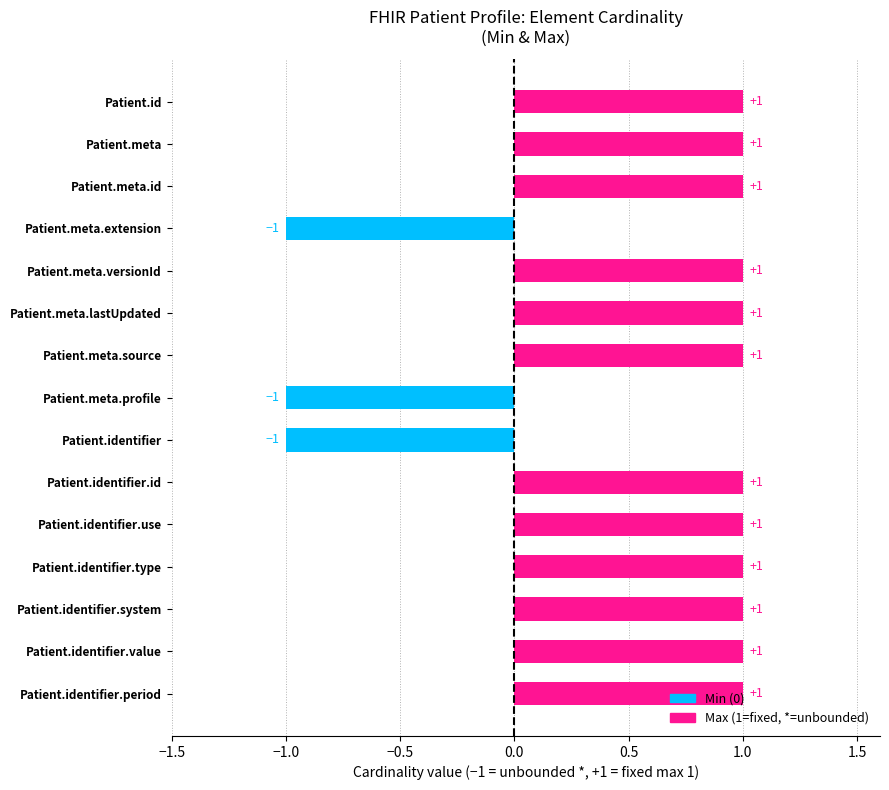

Is it true that the value at Patient.meta.versionId is 1?

True